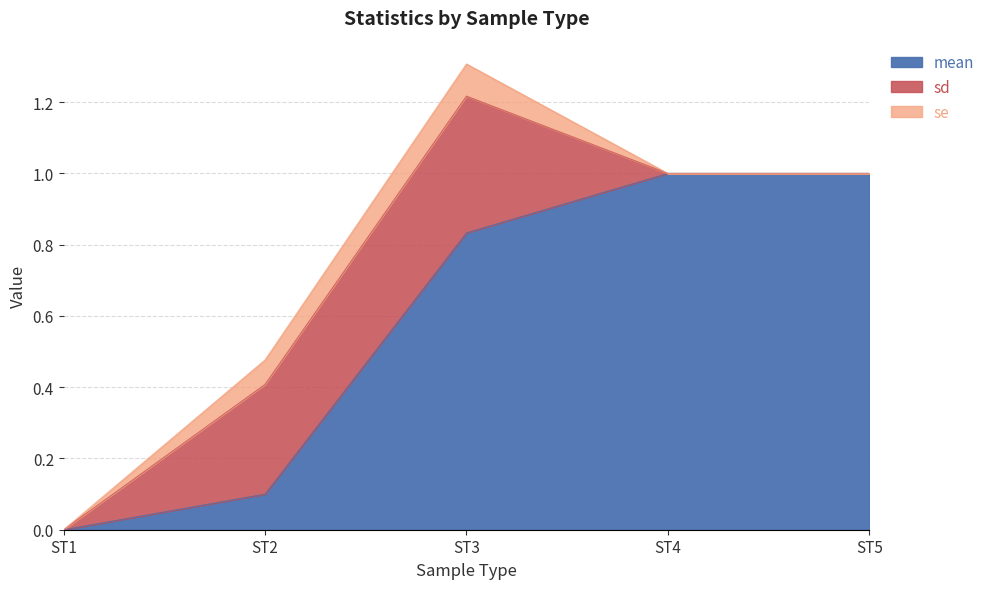

List the series in order of their peak value, lowest first.

se, sd, mean